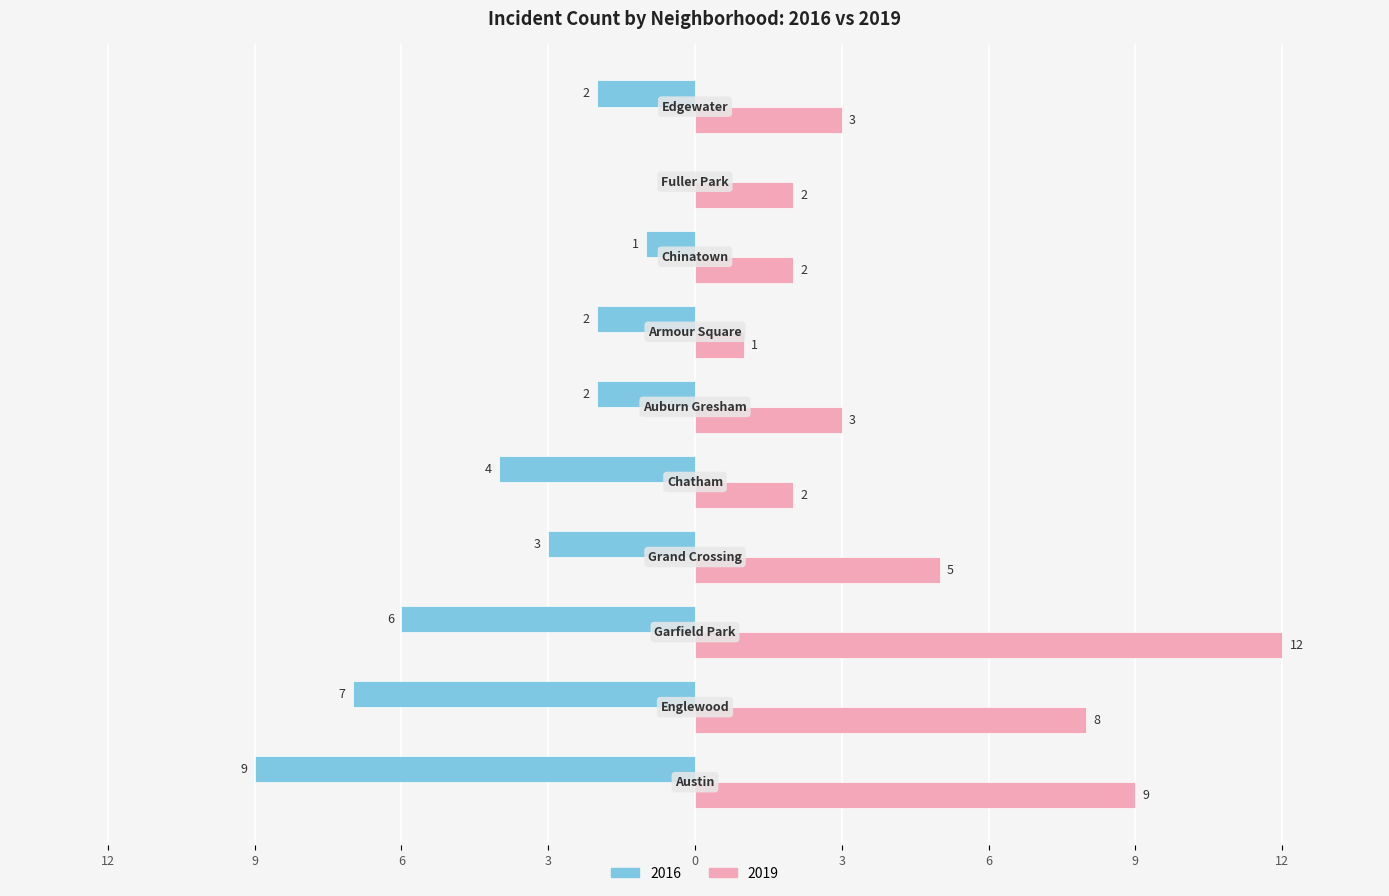

What is the highest value of the 2019 series?

12